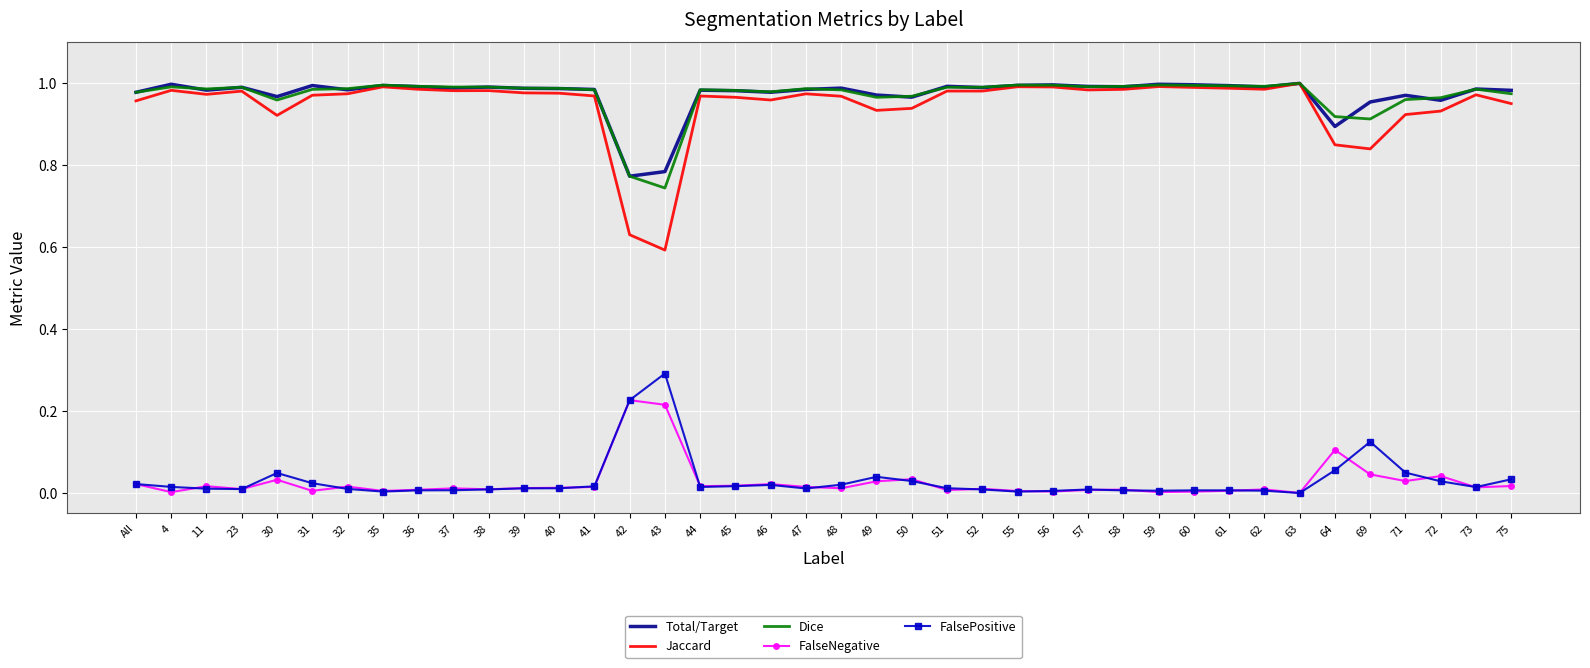

Which series has the largest range (max minus min)?

Jaccard